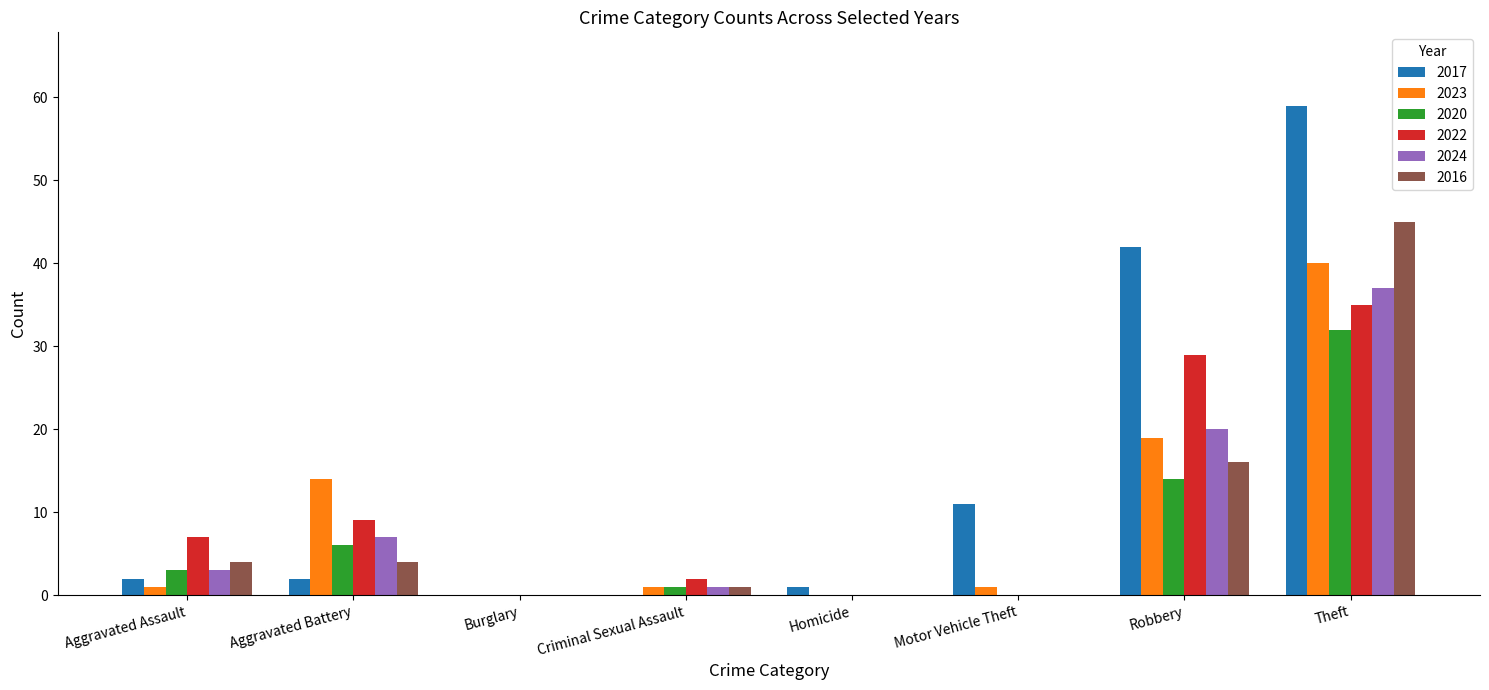

The value of 2020 at Aggravated Assault is 3. True or false?

True